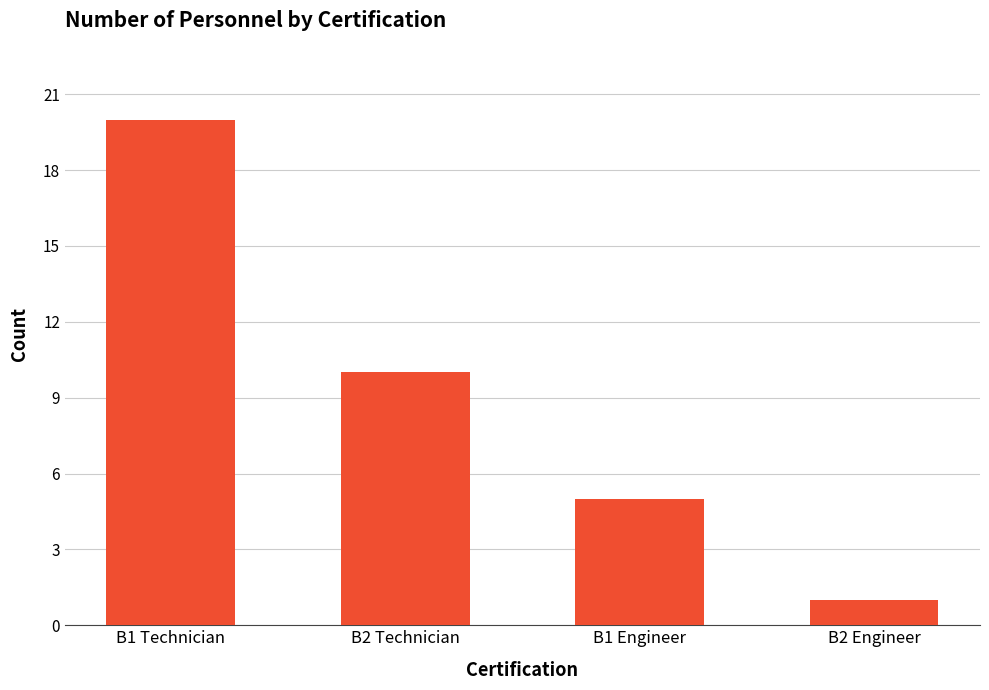

What is the ratio of the value at B2 Technician to the value at B1 Technician?

0.5